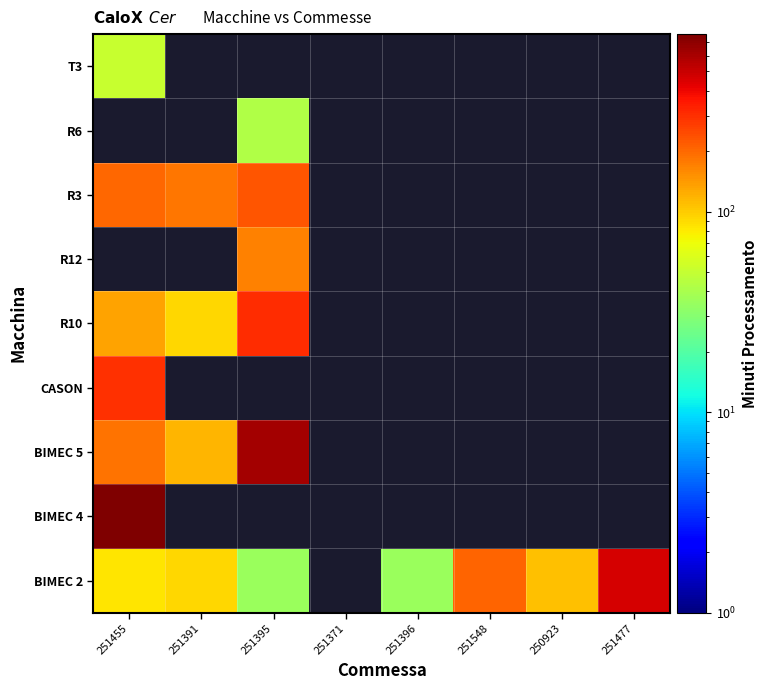

What is the spread (max minus min) of values at 251395?

588.1